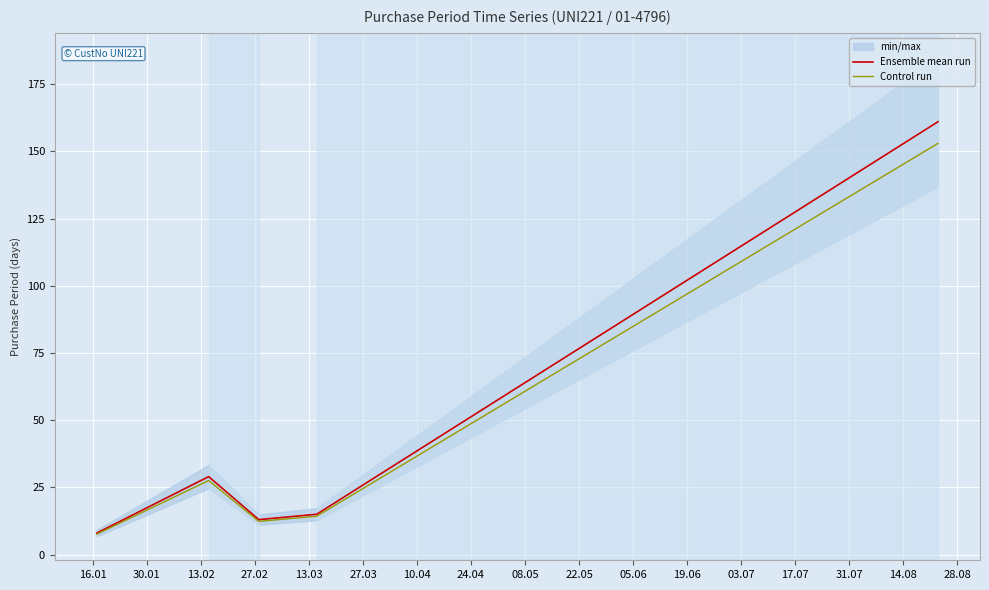

Between 27.02 and 13.03, which series saw the biggest shift?

Ensemble mean run